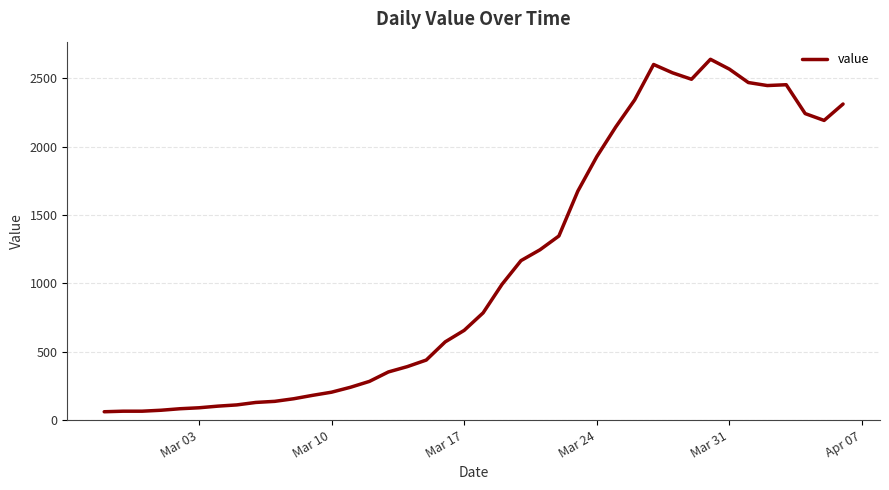

True or false: the data has more than 2 interior local peaks.

True